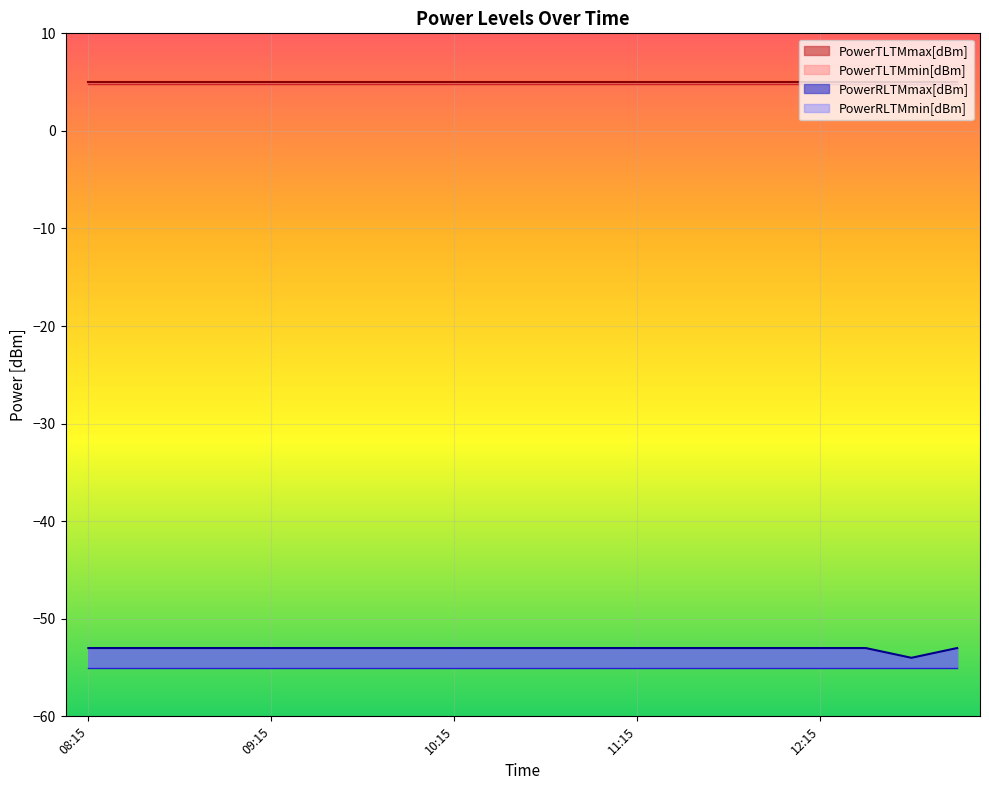

At which category does the chart reach its minimum across all series?

08:15